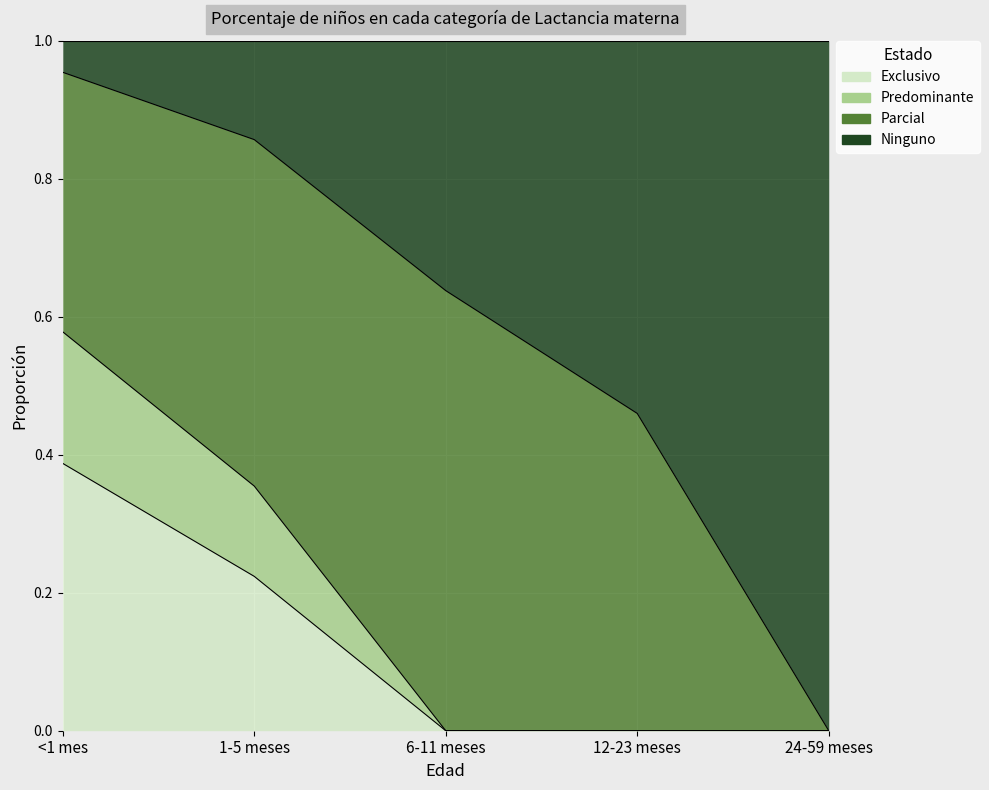

Between 6-11 meses and <1 mes, which is larger?

<1 mes